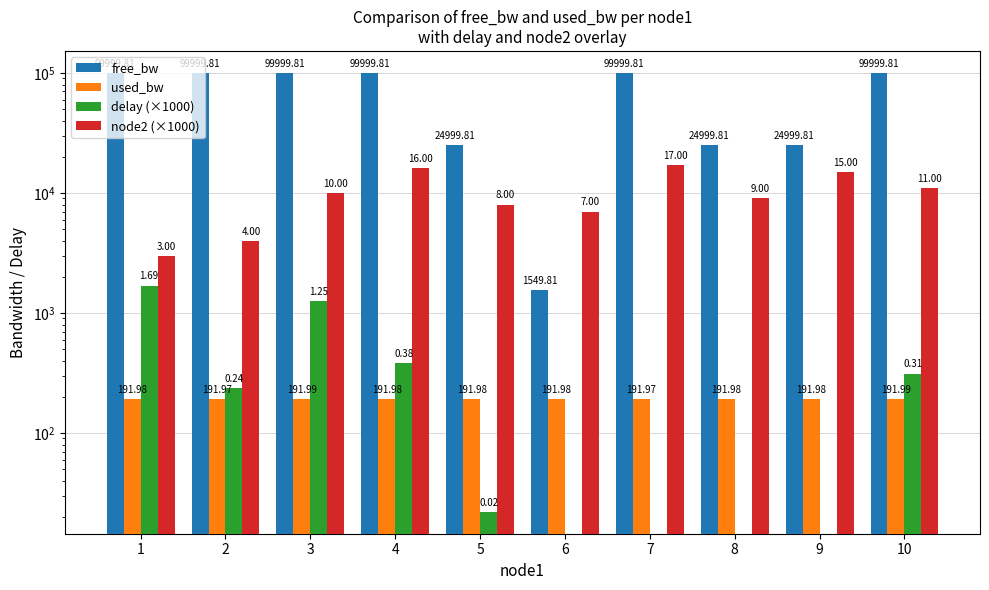

At which label does node2 (×1000) first exceed 10000?

4